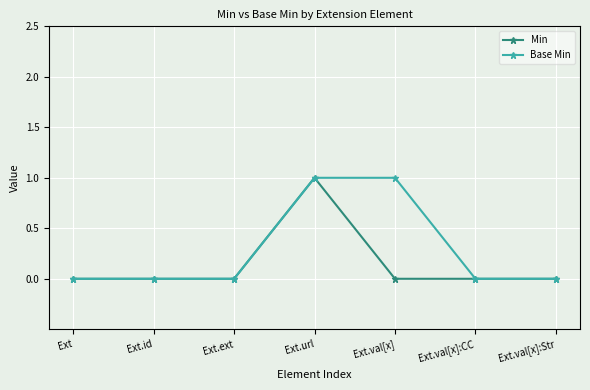

Which series has the largest total across all categories?

Base Min